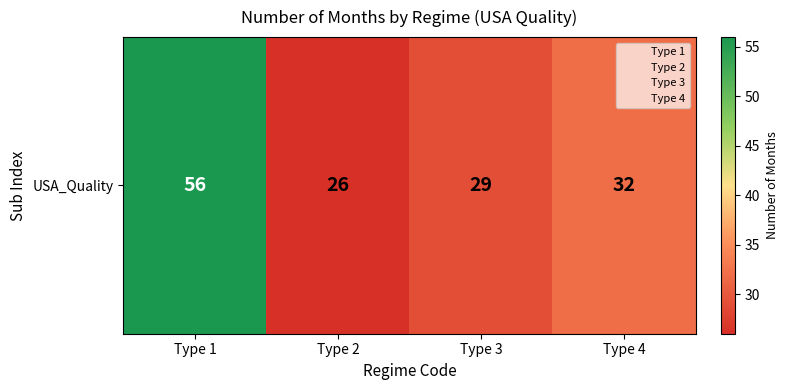

True or false: the data shows 48 at Type 4.

False